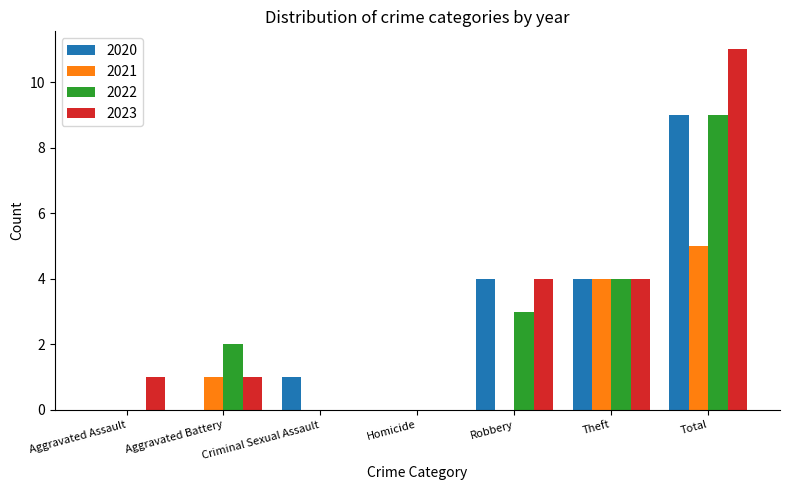

How many groups of bars are there?

7